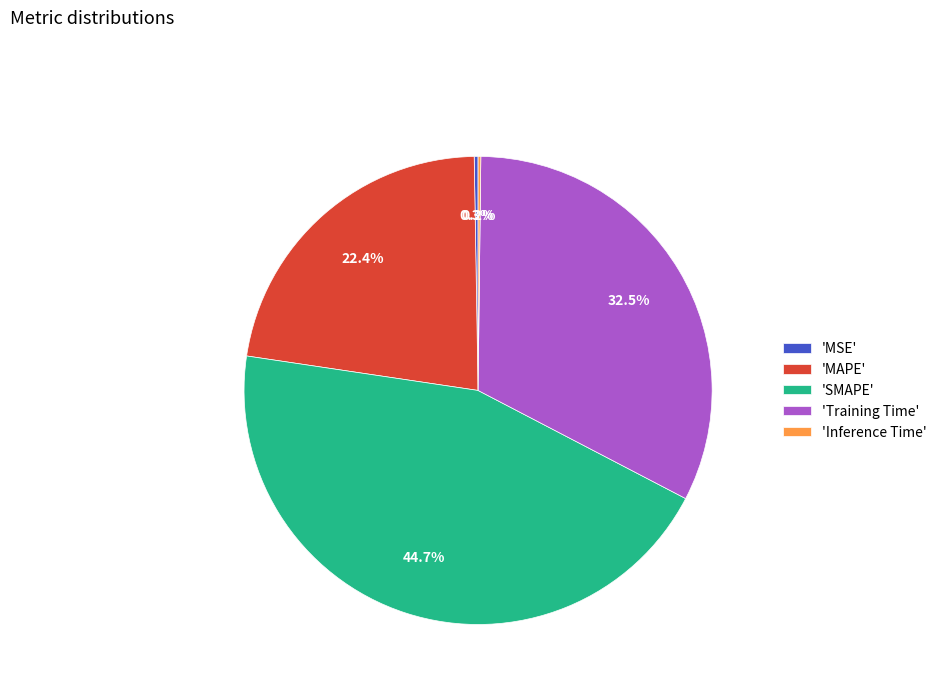

What is the largest slice in the pie chart?

'SMAPE'